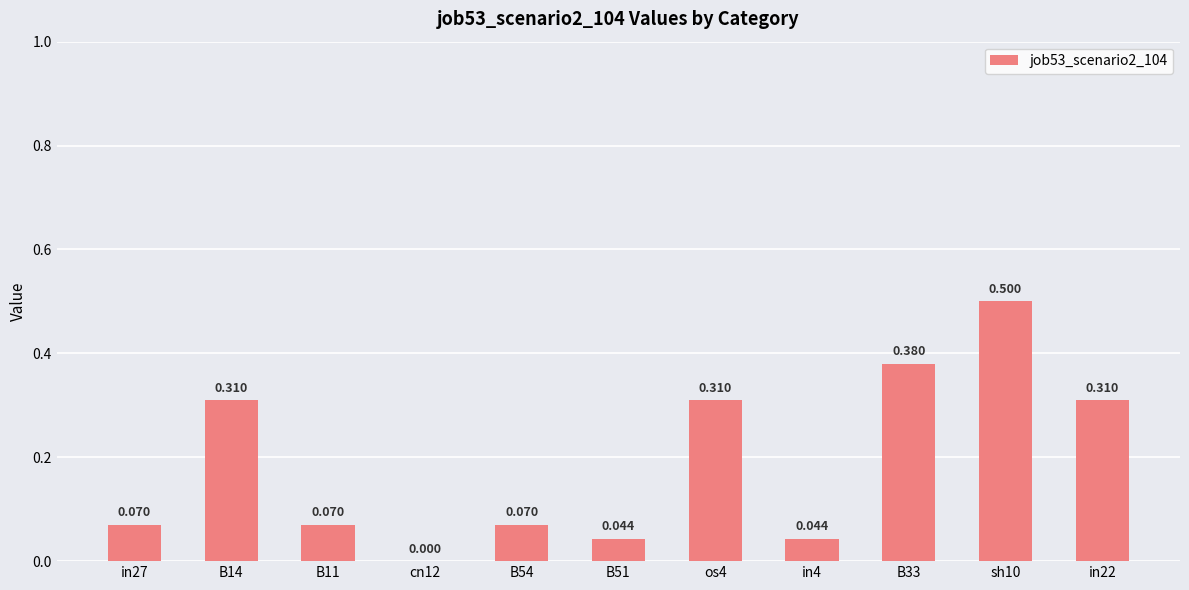

What is the label of the 2nd bar from the left?

B14